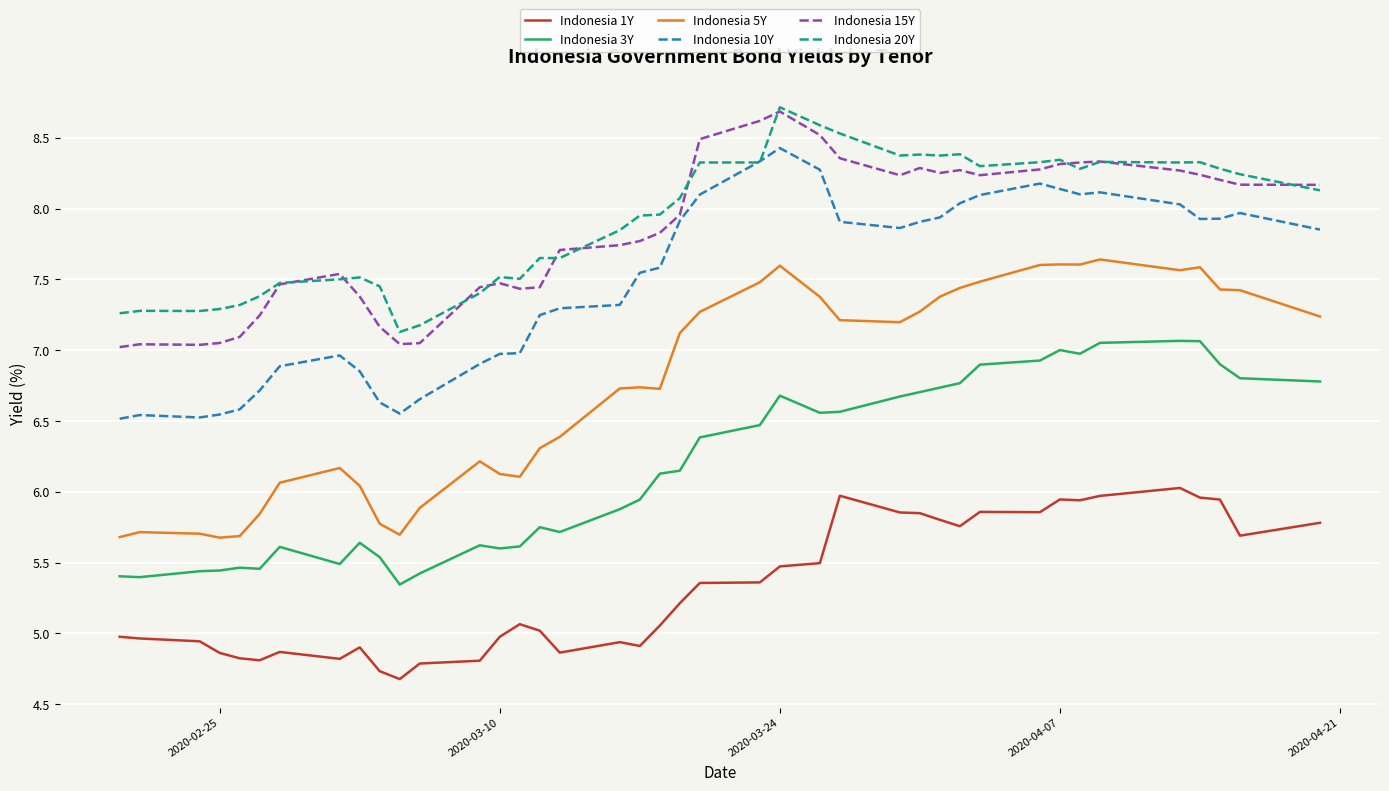

How many times do Indonesia 15Y and Indonesia 20Y cross each other?

11